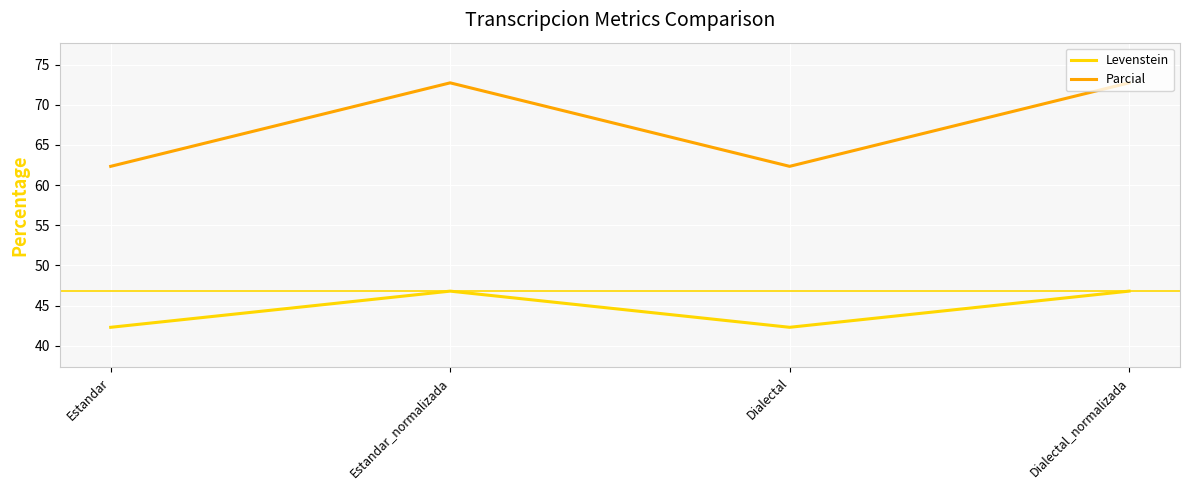

In Levenstein, how many points are lower than both neighbors (excluding endpoints)?

1